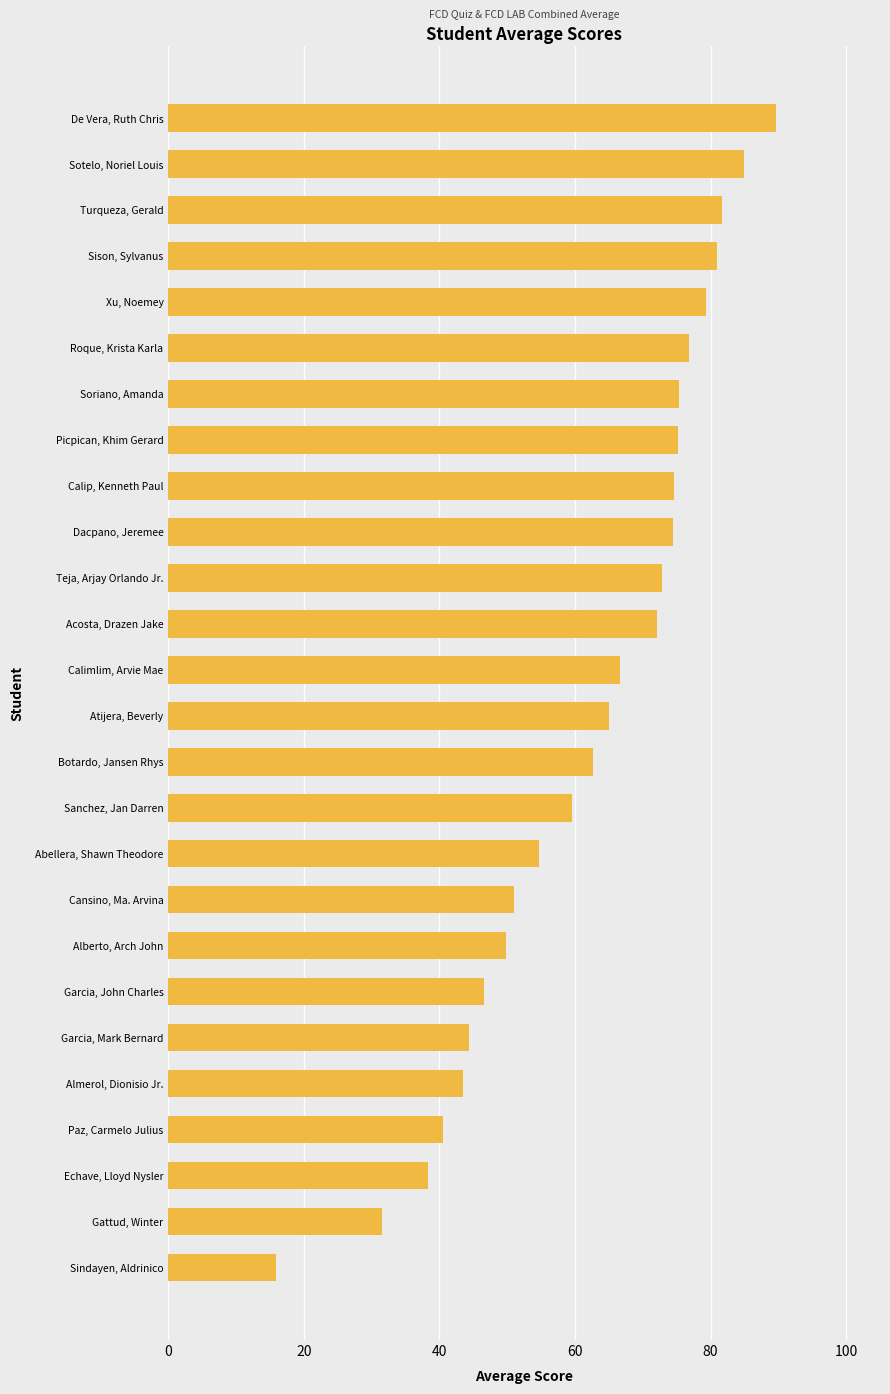

Approximately how many times larger is the value at Alberto, Arch John compared to Echave, Lloyd Nysler?

1.3